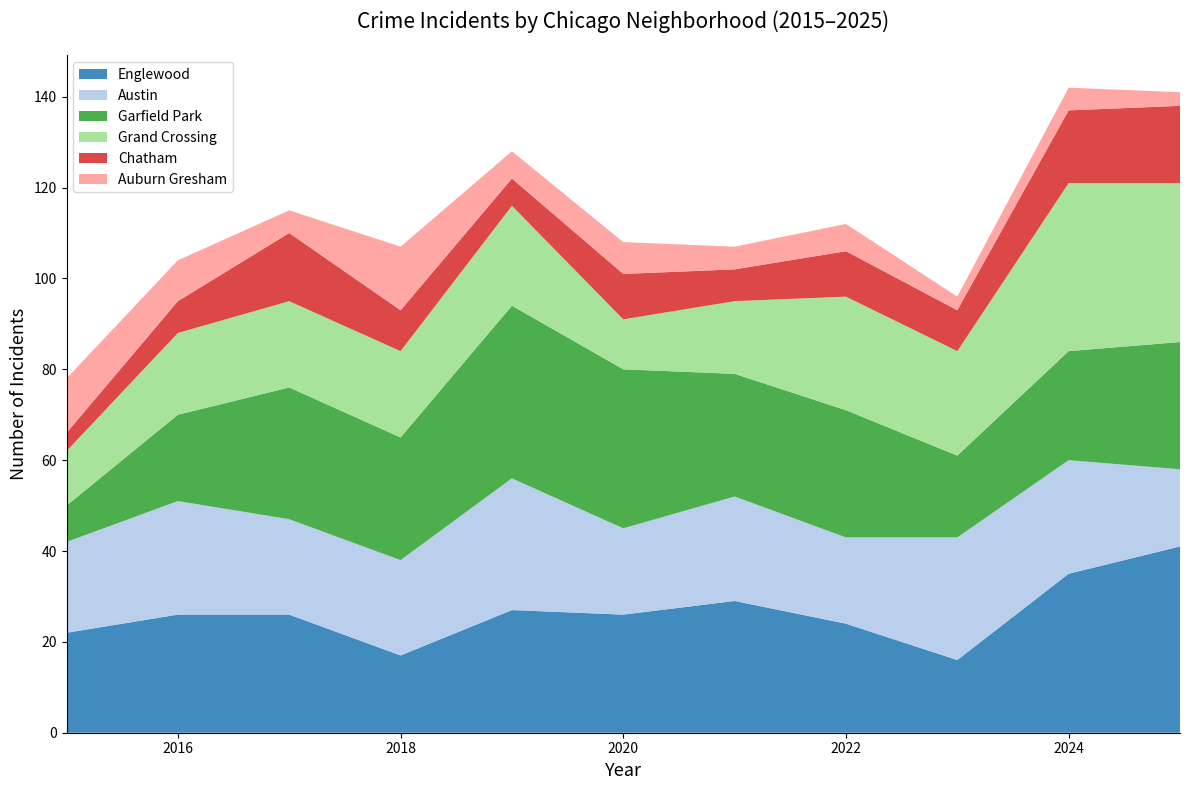

Reading right to left, what are all the values shown in this chart?

Englewood: 41	35	16	24	29	26	27	17	26	26	22
Austin: 17	25	27	19	23	19	29	21	21	25	20
Garfield Park: 28	24	18	28	27	35	38	27	29	19	8
Grand Crossing: 35	37	23	25	16	11	22	19	19	18	12
Chatham: 17	16	9	10	7	10	6	9	15	7	4
Auburn Gresham: 3	5	3	6	5	7	6	14	5	9	12